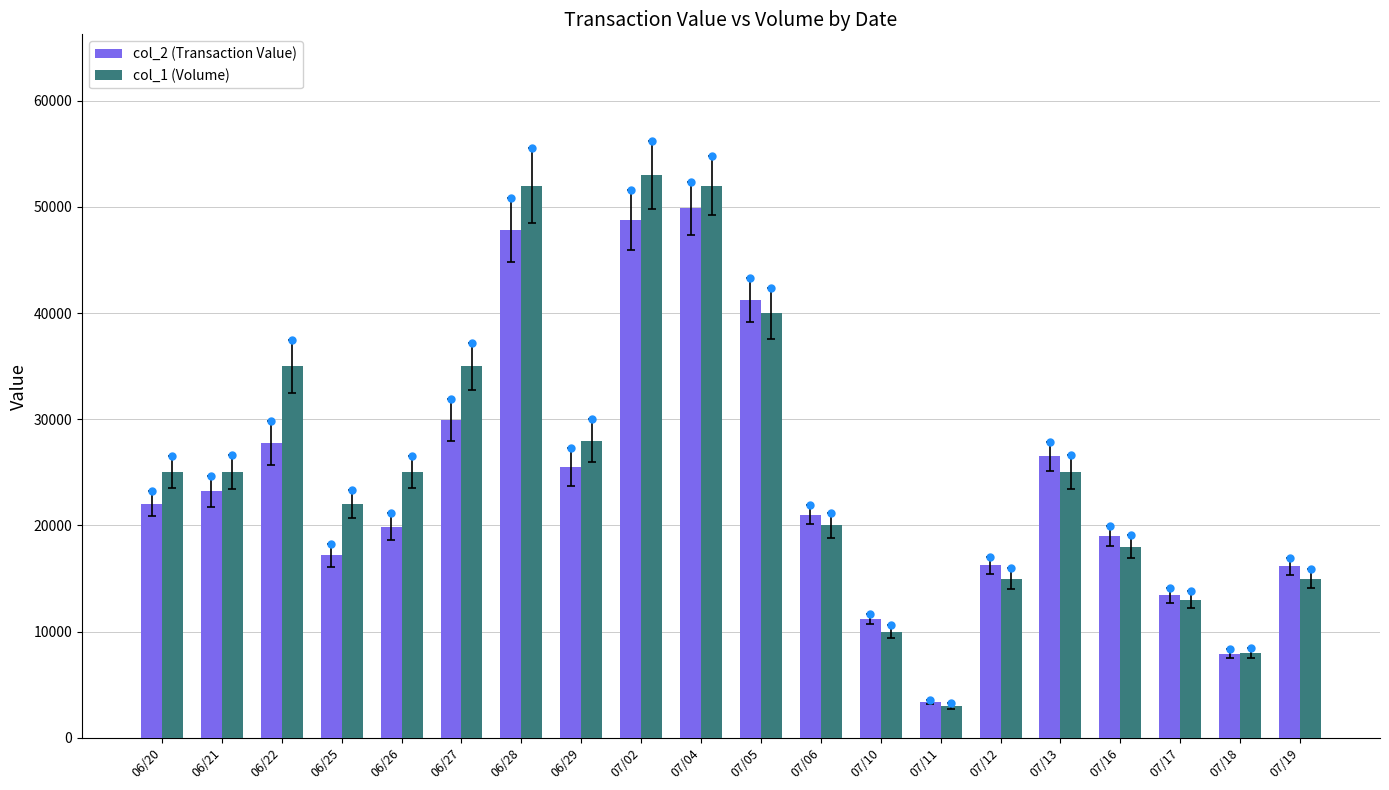

The value of col_2 (Transaction Value) at 07/11 is 3340. True or false?

True